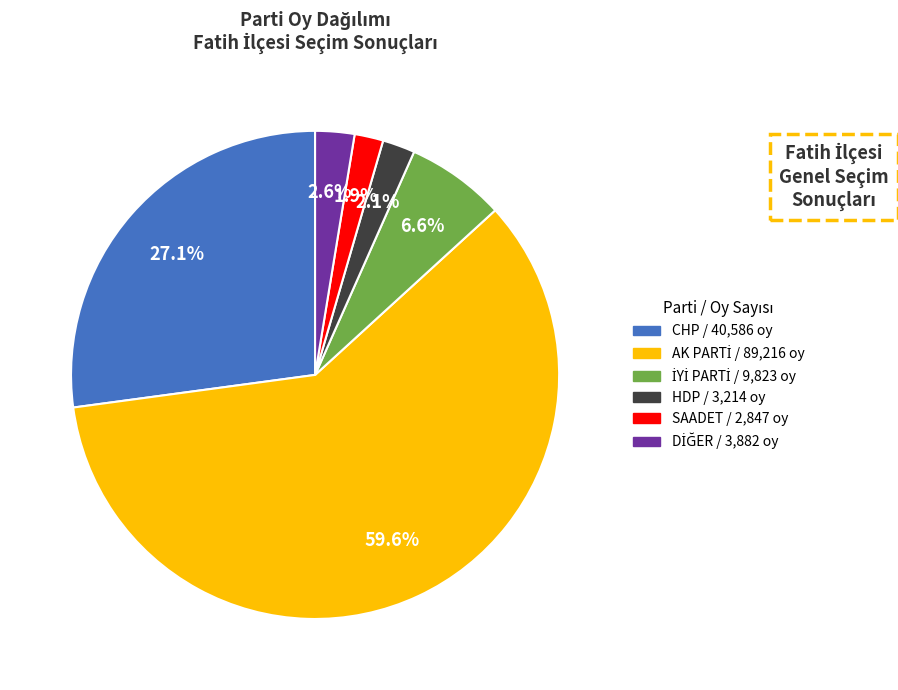

Is there a majority slice in this chart?

Yes